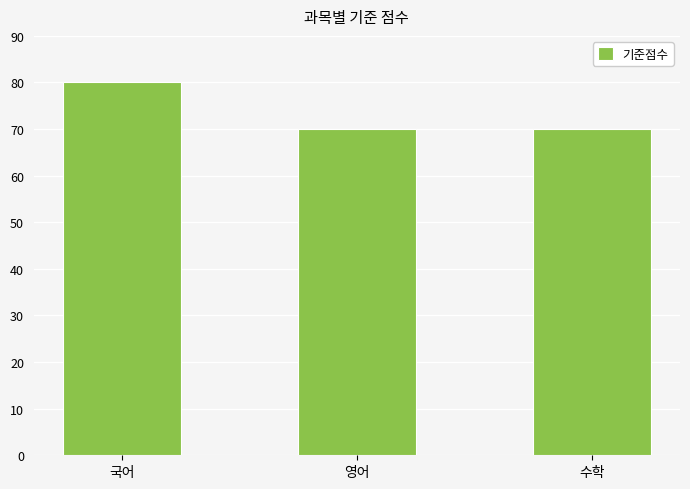

Reading left to right, what are all the values shown in this chart?

국어=80	영어=70	수학=70